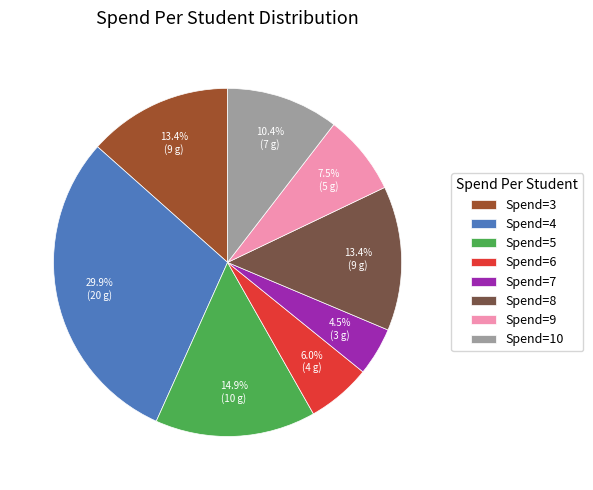

Is Spend=8 the majority of the pie?

No